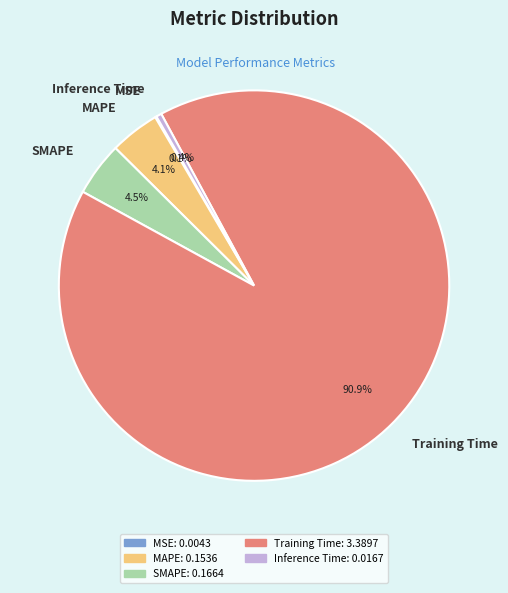

Which slice is the largest?

Training Time